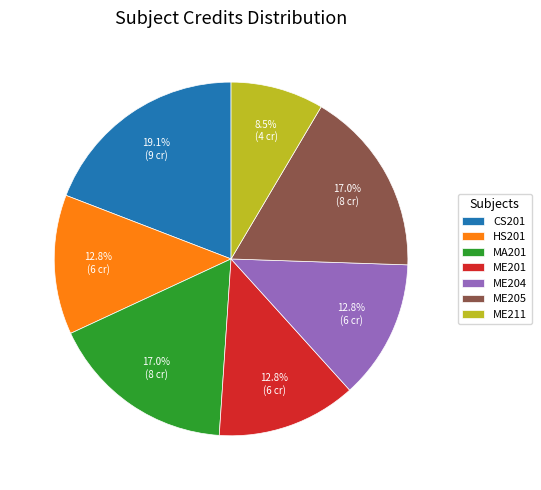

What portion of the pie excludes ME205?

83.0%